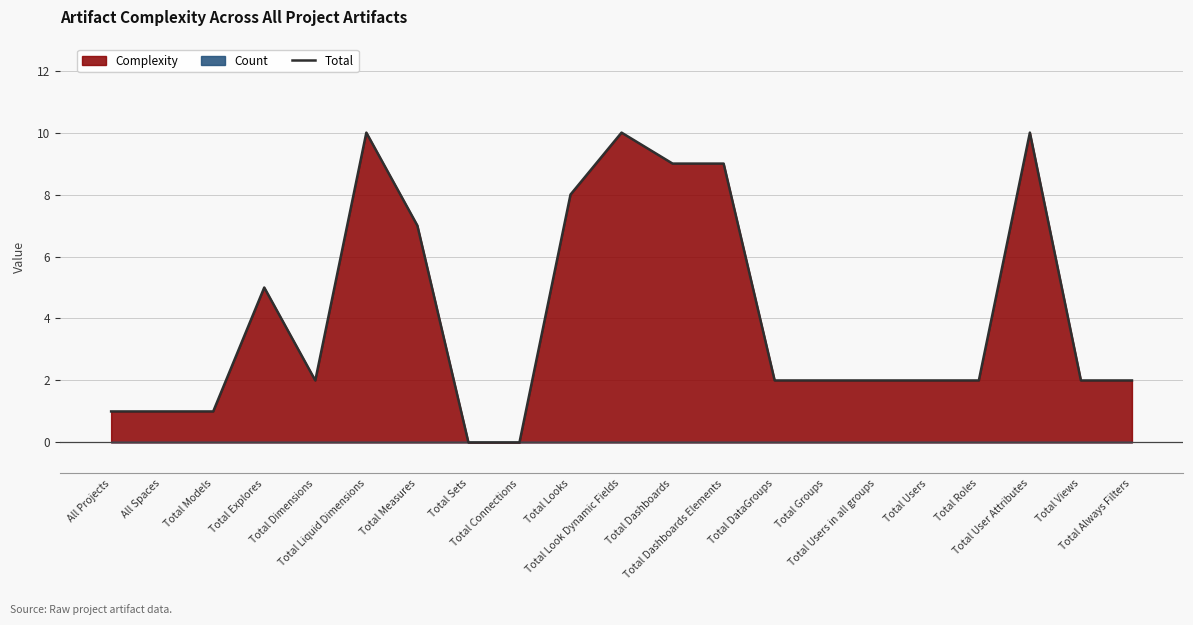

What is the value of the 1st point from the left?

1